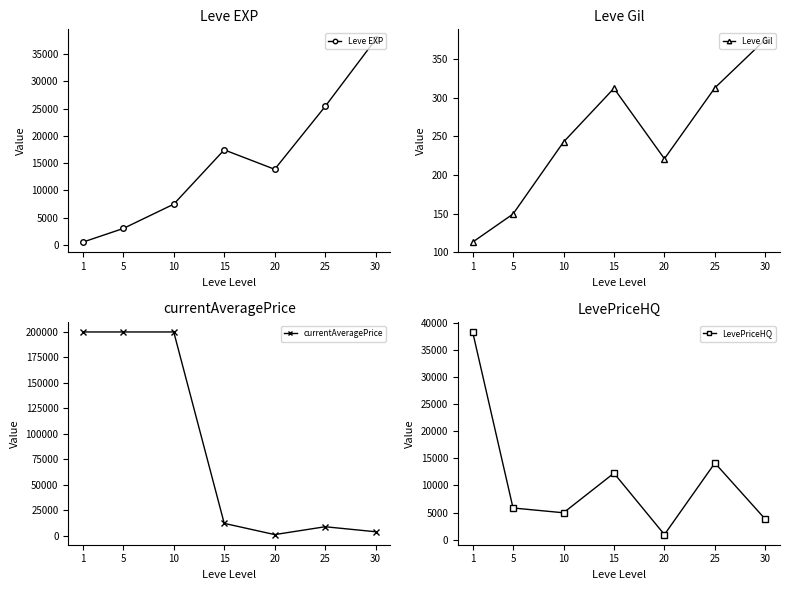

Is it true that Leve Gil equals 220.8 at 20?

True